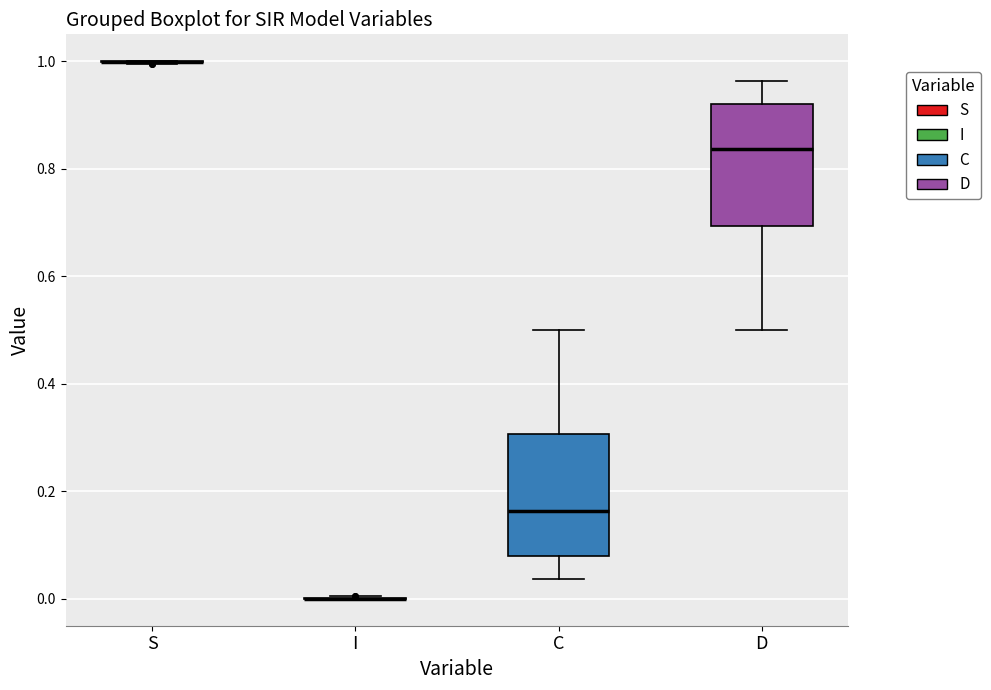

Reading left to right, read every box against the y-axis: the position of its median line, the range the box covers, and the ends of its whiskers. The values are not printed on the chart, so give them approximately, as read against the axis.

S: box collapsed to a line at 1.00, whiskers 1.00 to 1.00
I: box collapsed to a line at 0.00, whiskers 0.00 to 0.00
C: median 0.16, box 0.08 to 0.30, whiskers 0.04 to 0.50
D: median 0.84, box 0.70 to 0.92, whiskers 0.50 to 0.96